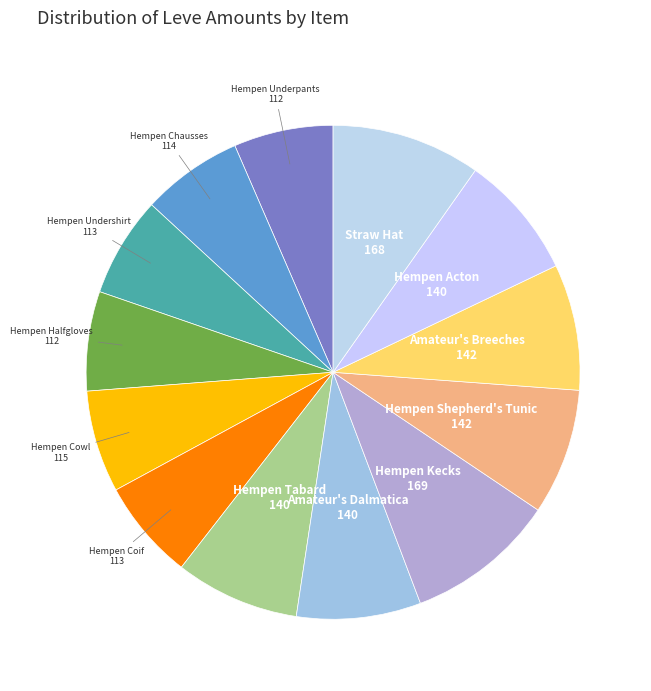

How many segments does this pie chart have?

13